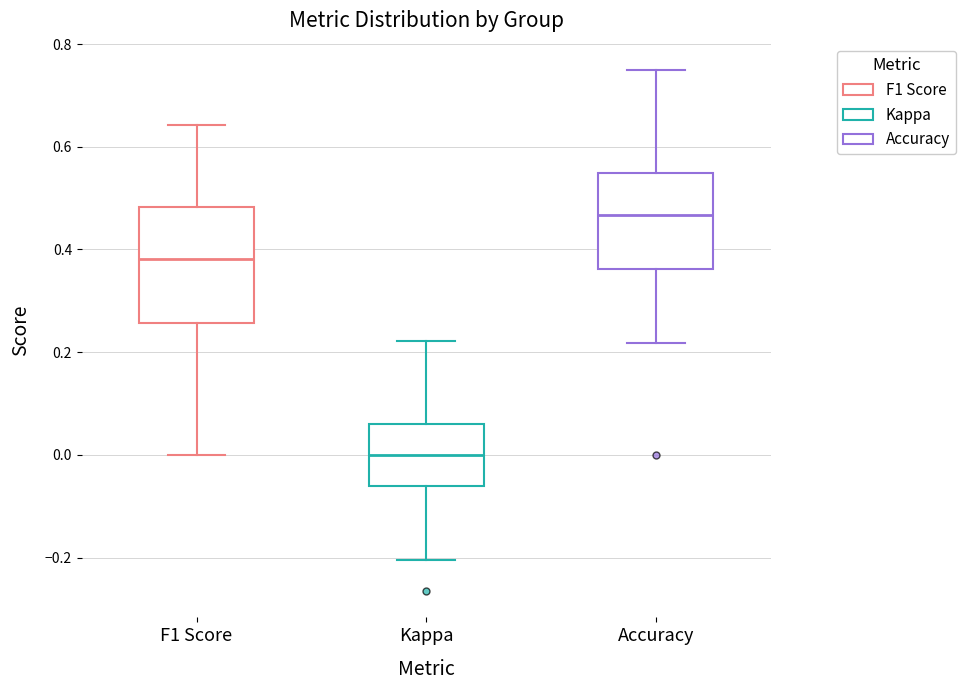

Where does the upper whisker of the box for F1 Score end on the y-axis? The values are not printed on the chart, so give them approximately, as read against the axis.

0.64